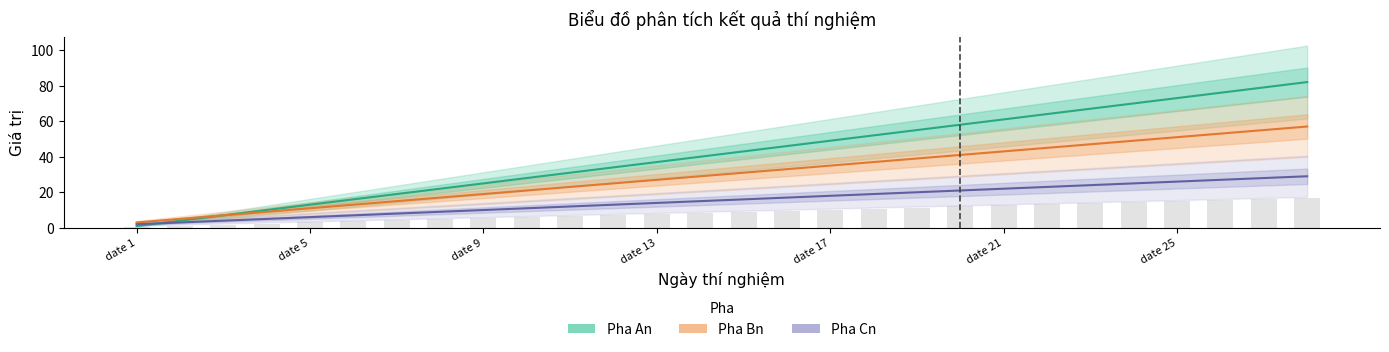

What is the average value of the Pha Cn series?

16